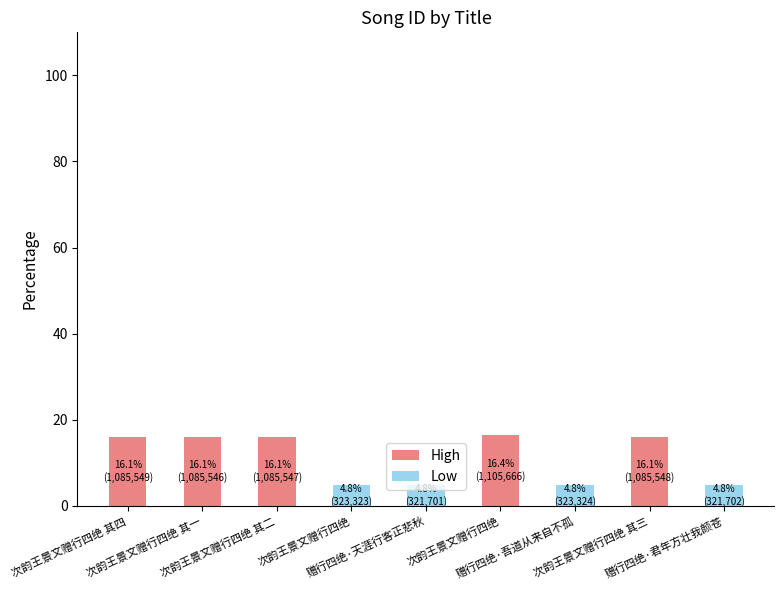

Between 次韵王景文赠行四绝 and 赠行四绝·君年方壮我颜苍, which series saw the biggest shift?

High